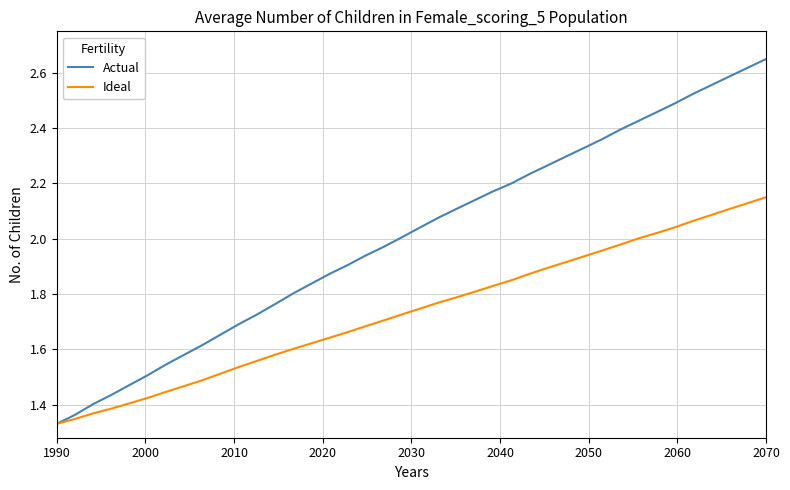

Which series has the widest spread of values?

Actual